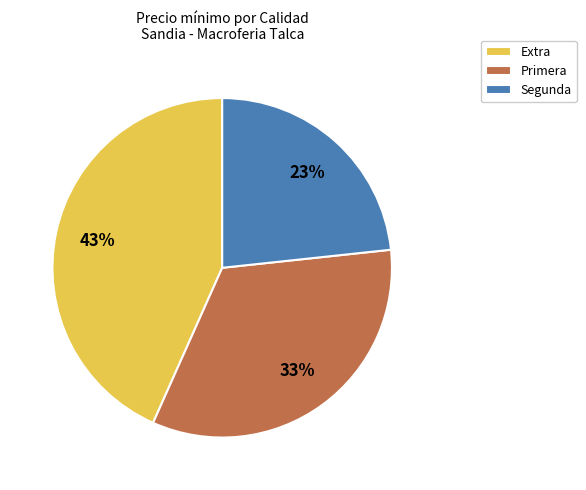

Approximately how many times larger is the value at Segunda compared to Extra?

0.5